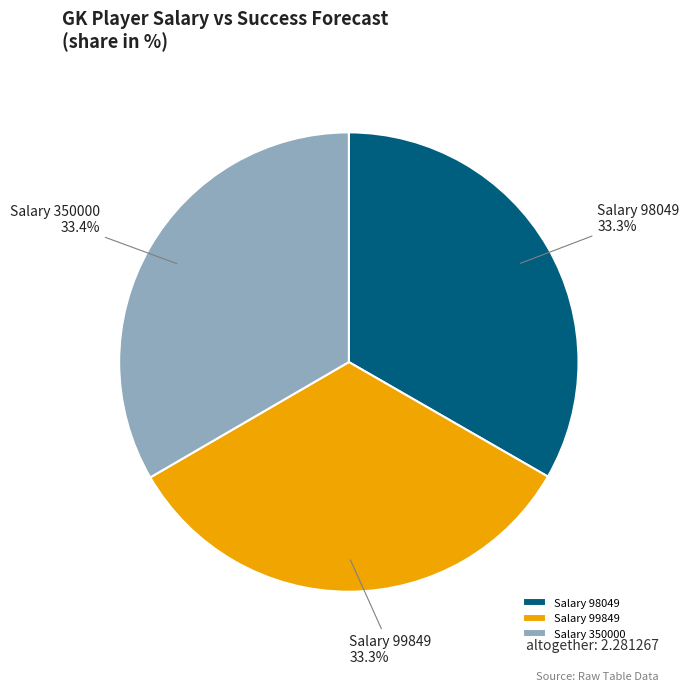

Is there a majority slice in this chart?

No